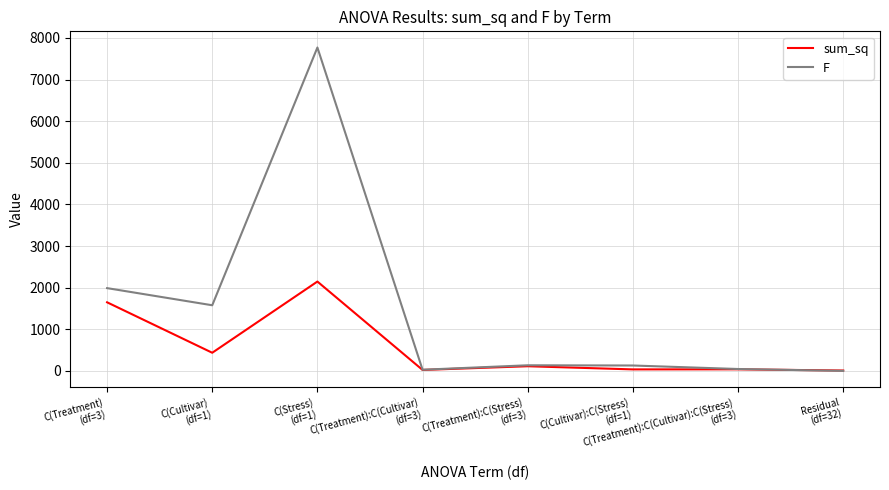

Which series has the widest spread of values?

F